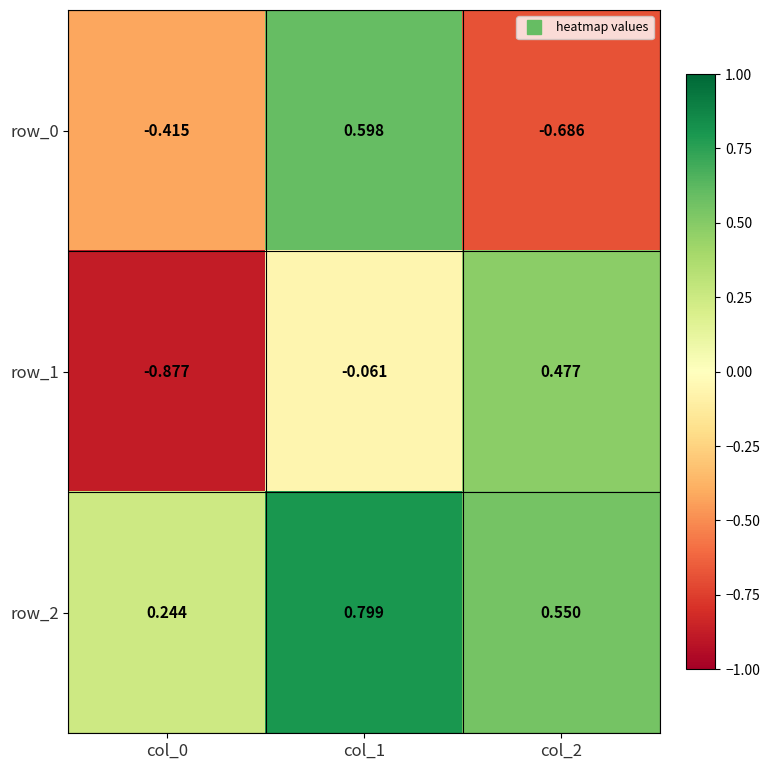

At col_2, list the series in order from smallest to largest.

row_0, row_1, row_2